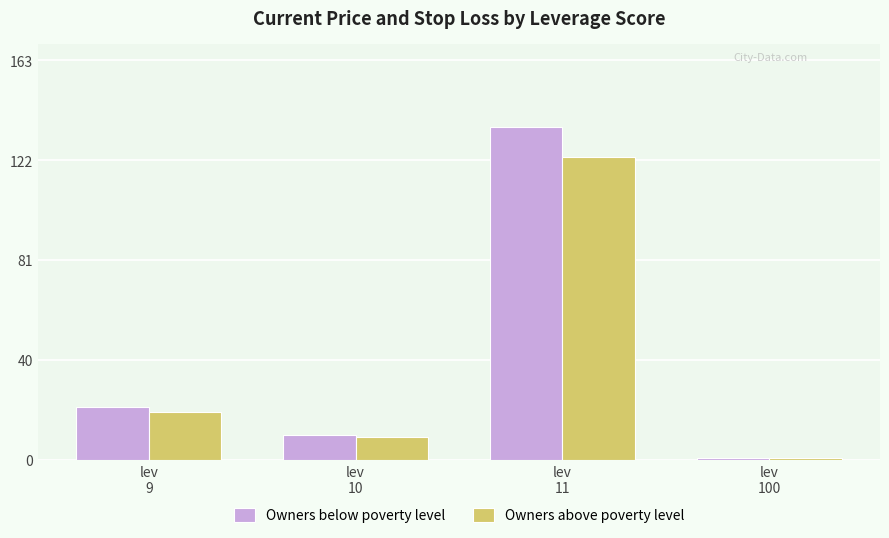

What is the sum of the Owners above poverty level values at lev
10 and lev
9?

29.0